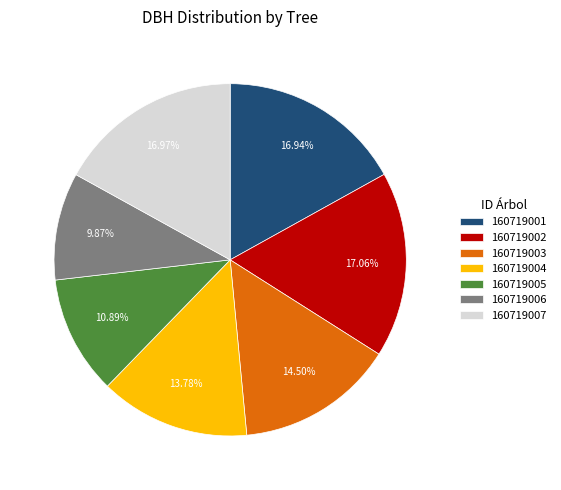

Is it true that 160719007 is 17% of the pie?

True